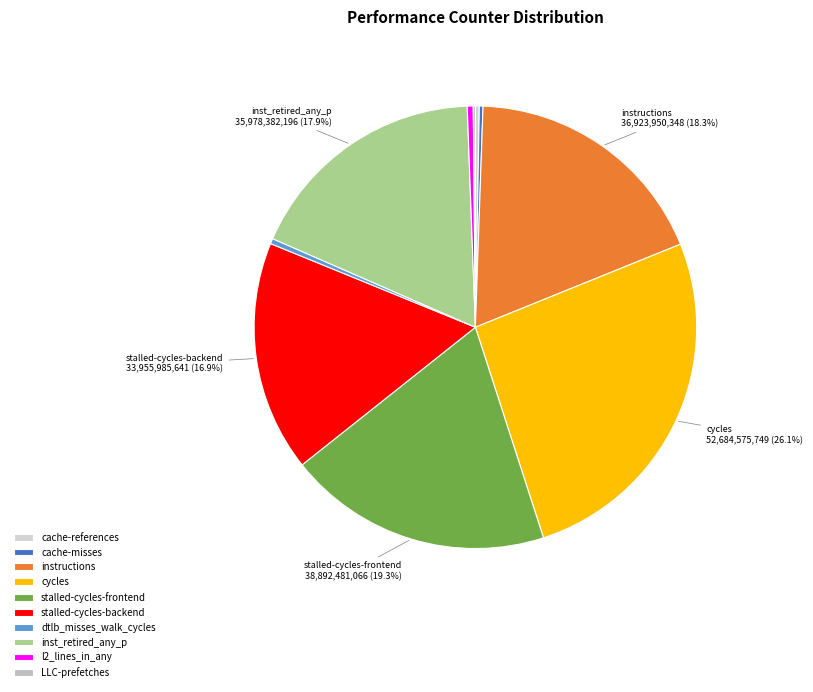

Which category has the smallest portion of the pie?

LLC-prefetches